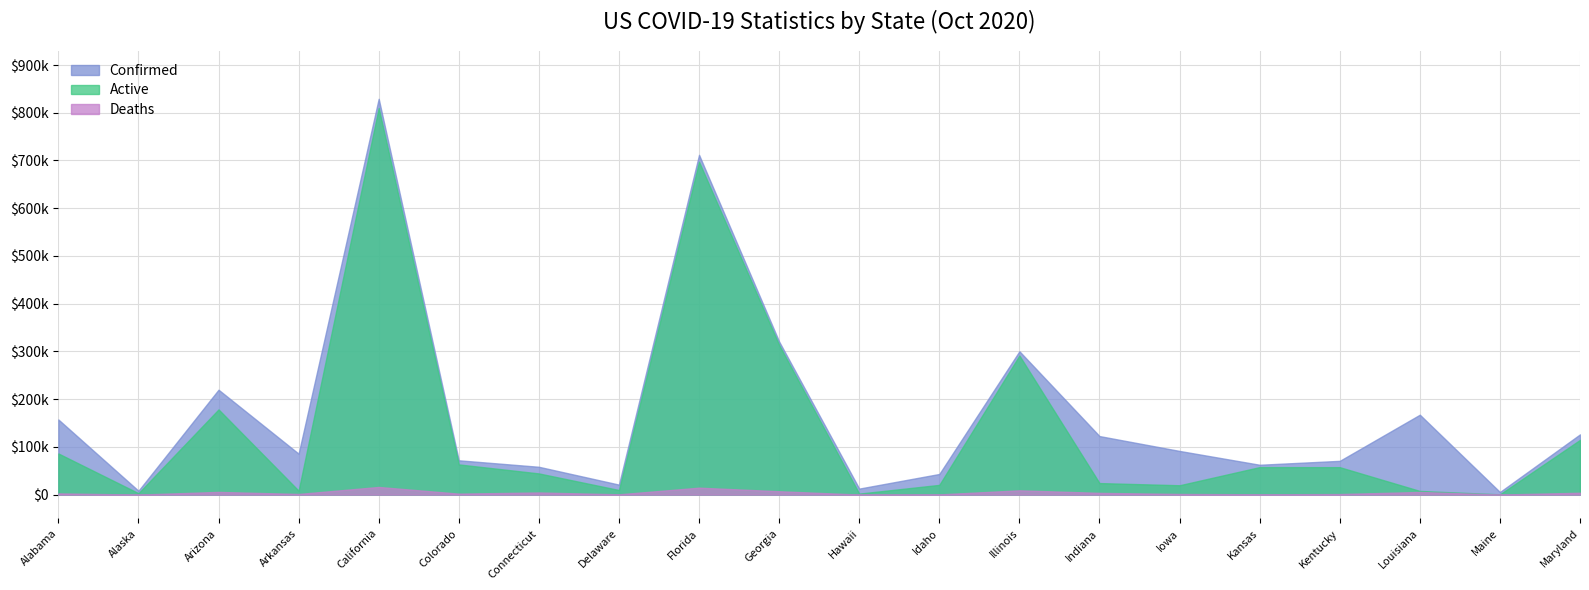

What is the spread (max minus min) of values at Kentucky?

69530